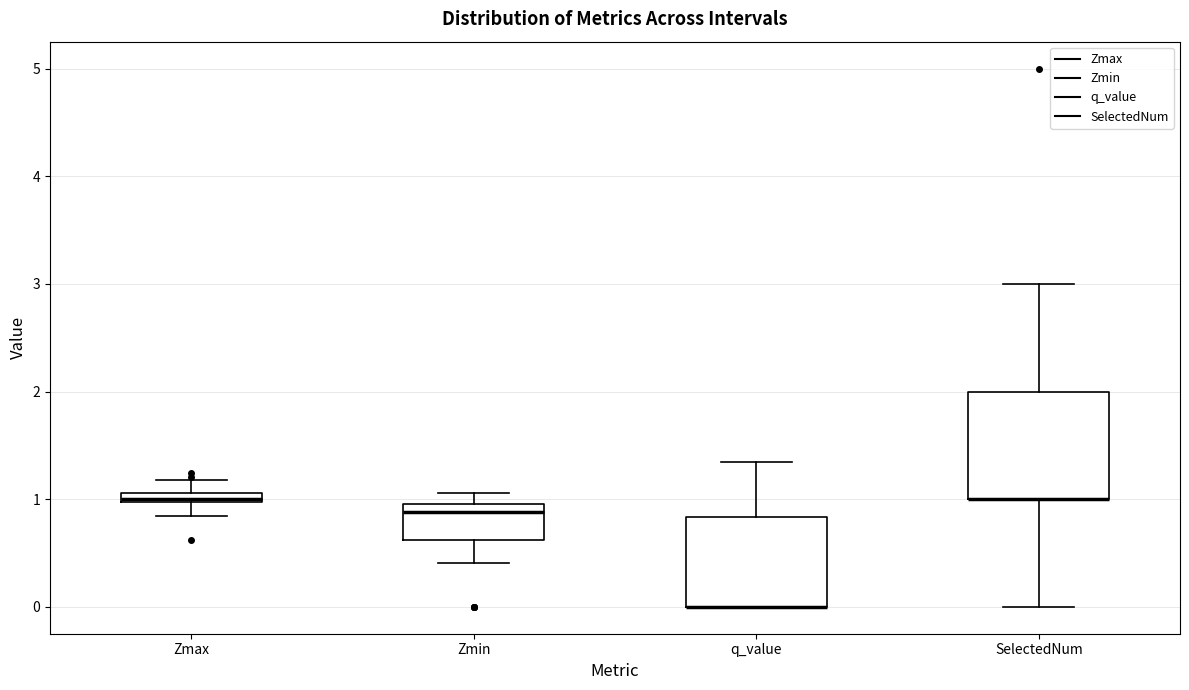

Where is the upper edge of the box for Zmin on the y-axis? The values are not printed on the chart, so give them approximately, as read against the axis.

1.0